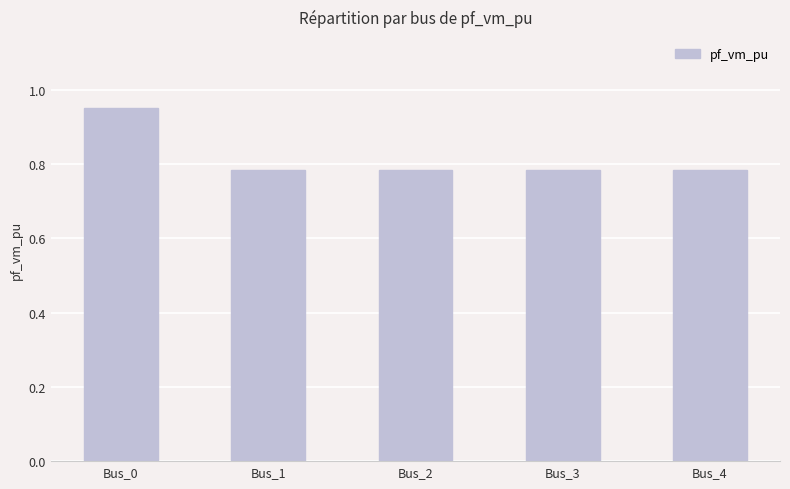

Which label corresponds to the largest value in the chart?

Bus_0